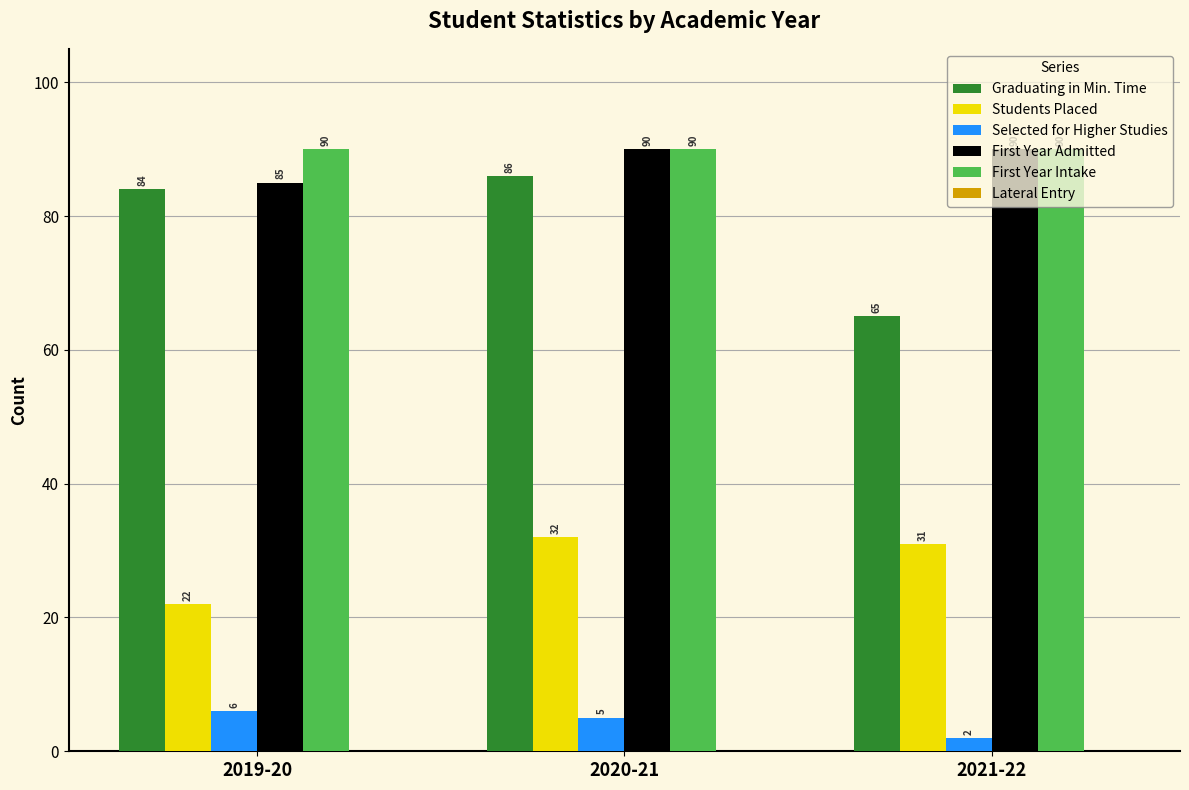

What is the value of the First Year Admitted bar at the 2nd from the left?

90